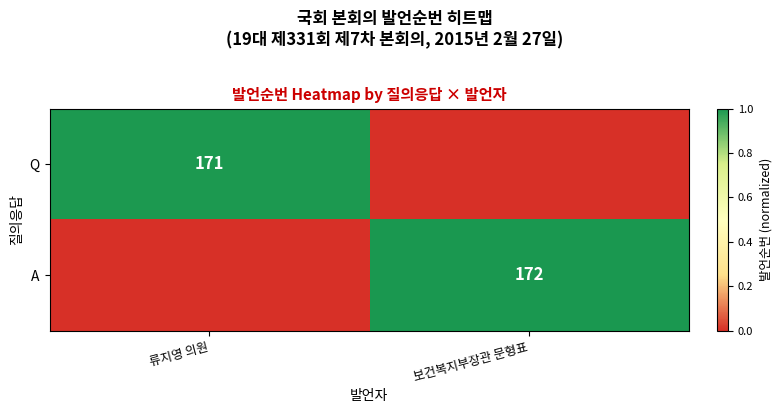

At which category is the sum across all series the highest?

보건복지부장관 문형표